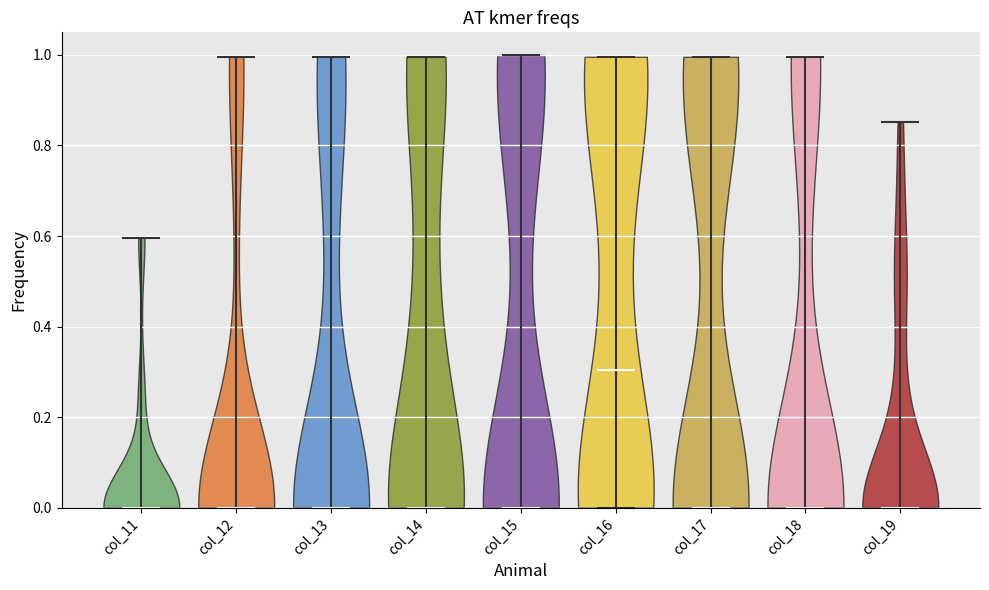

Where does the median line of the violin for col_11 sit on the y-axis? The values are not printed on the chart, so give them approximately, as read against the axis.

0.00